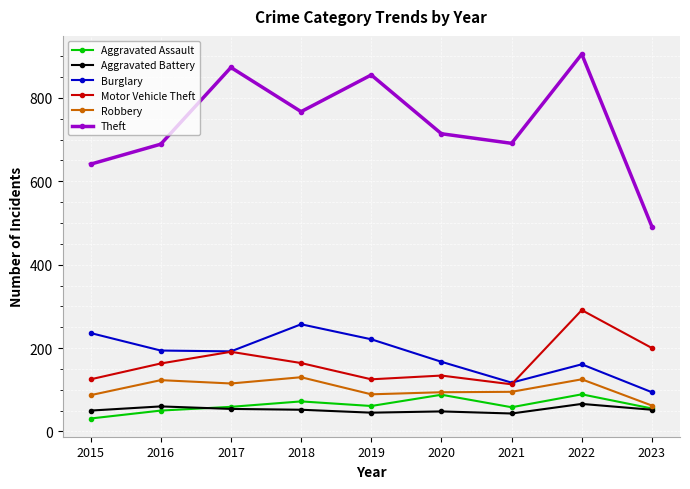

What is the value of the Aggravated Battery point at the 8th from the left?

66